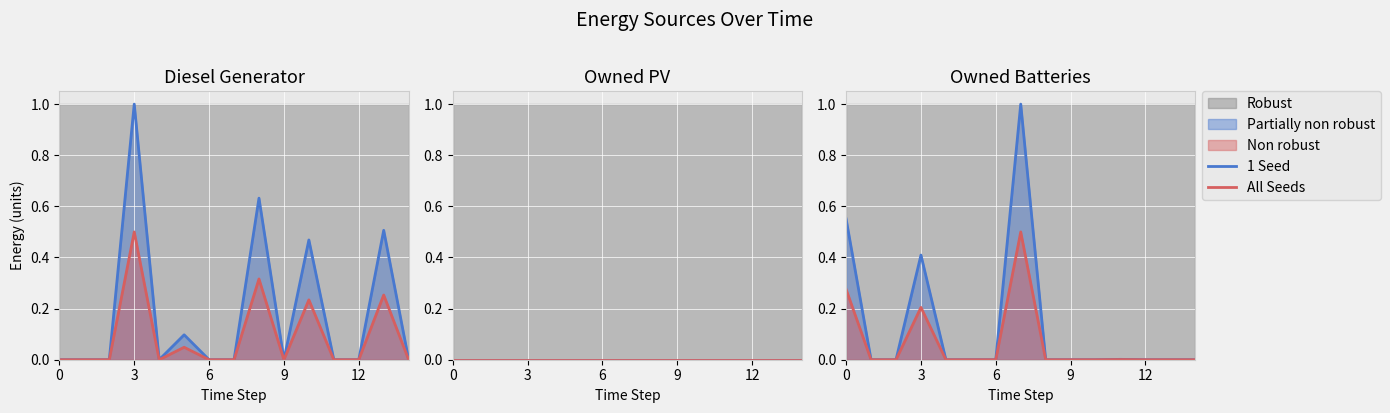

At which label does All Seeds reach its peak?

7